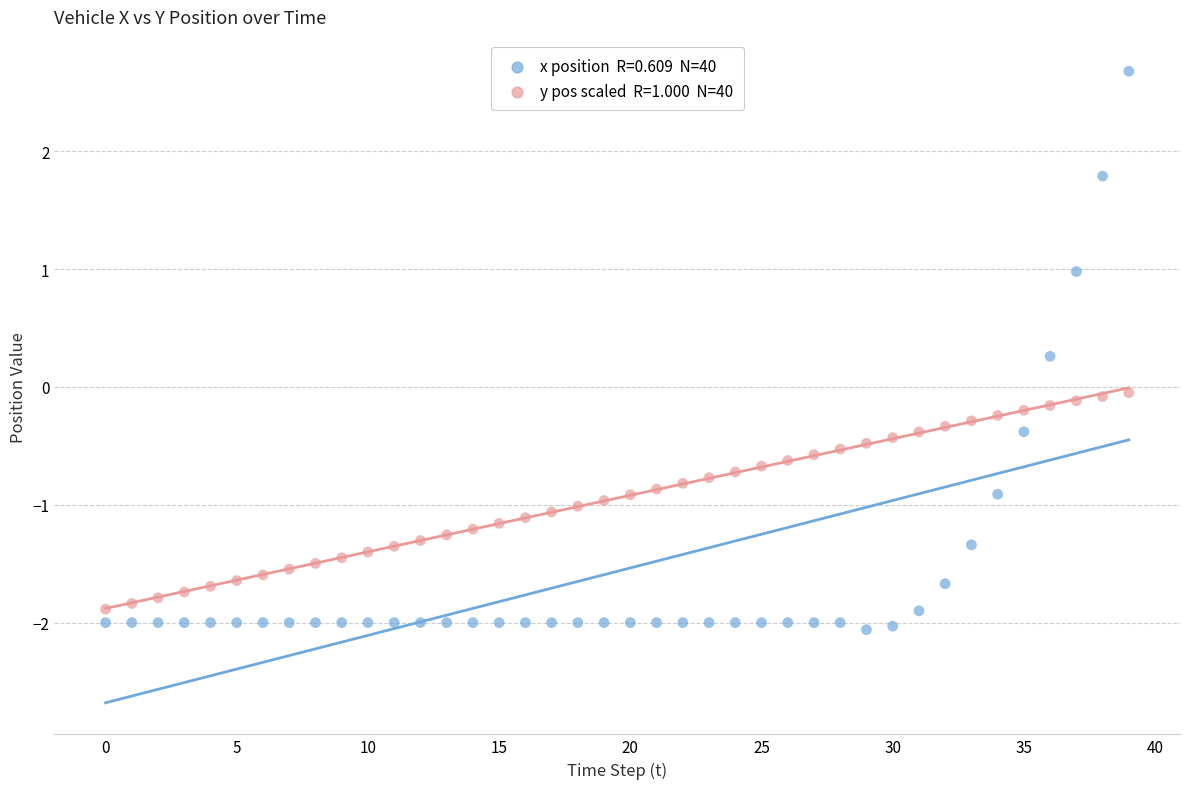

Across all data points, what is the range of Y values (max minus min)?

4.7